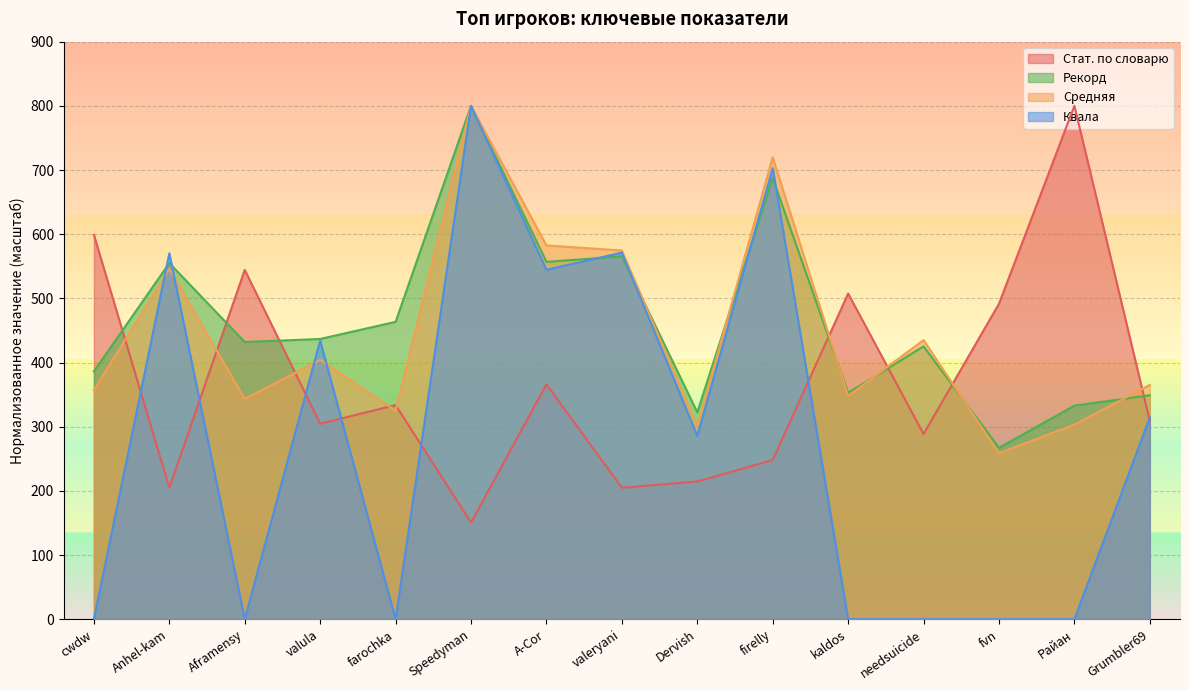

In Средняя, how many points are higher than both neighbors (excluding endpoints)?

5